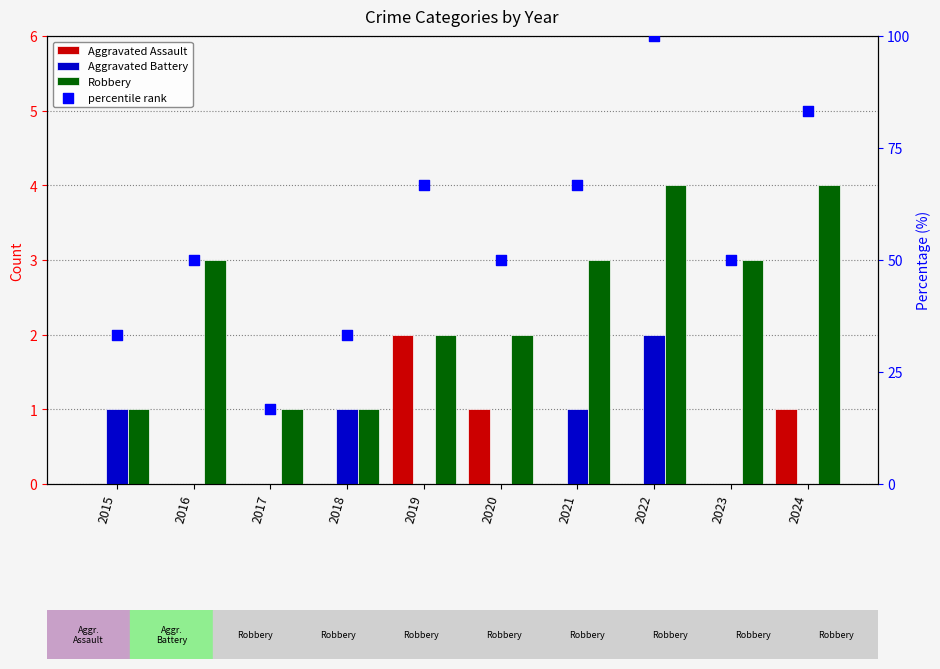

At how many categories does at least one series exceed 3?

10